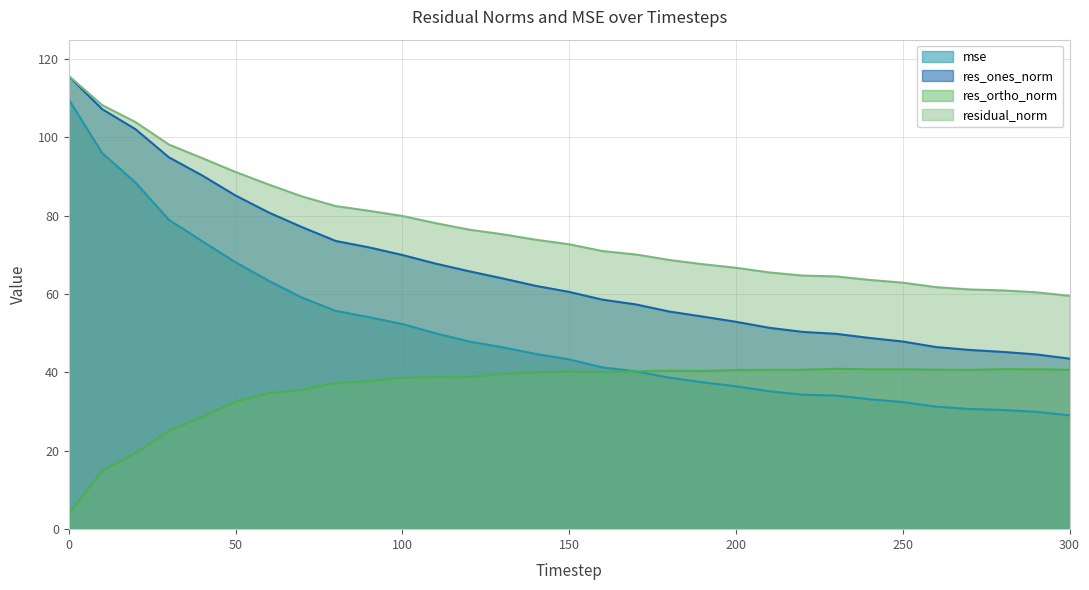

What is the highest value of the residual_norm series?

115.7